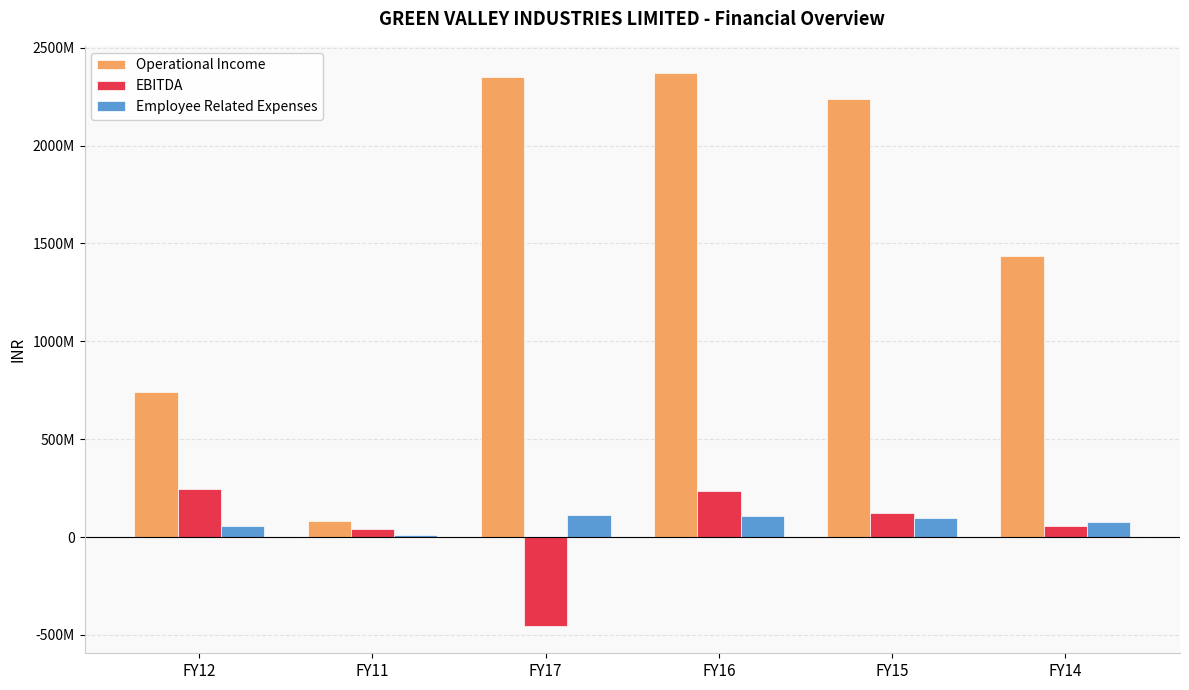

Does the chart contain stacked bars?

No